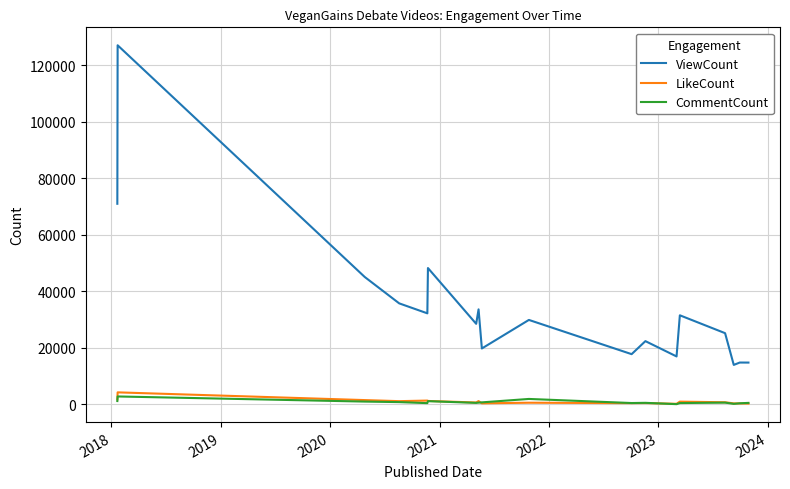

What is the lowest value of the ViewCount series?

13991